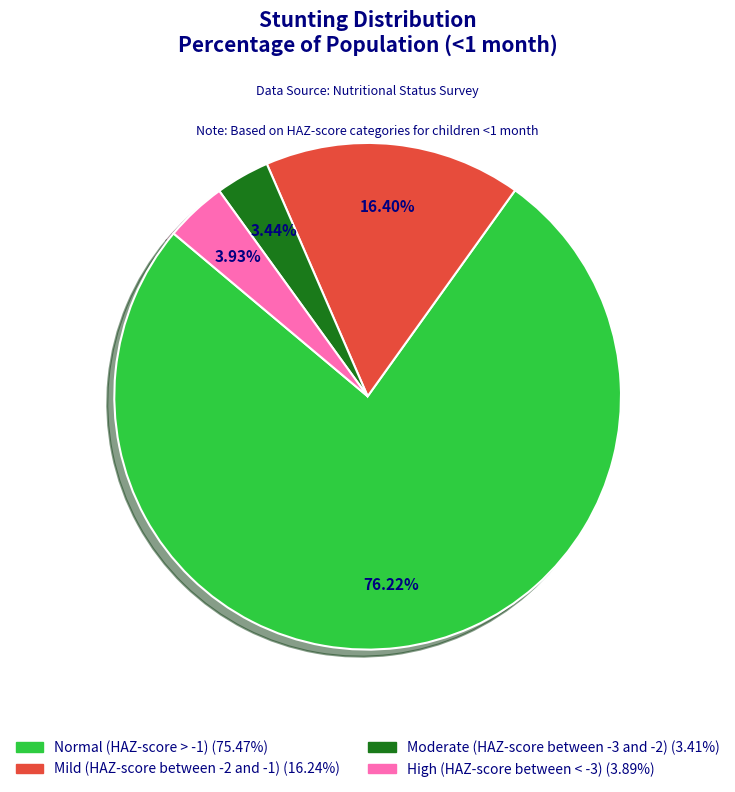

Is there any slice that represents more than half of the pie?

Yes